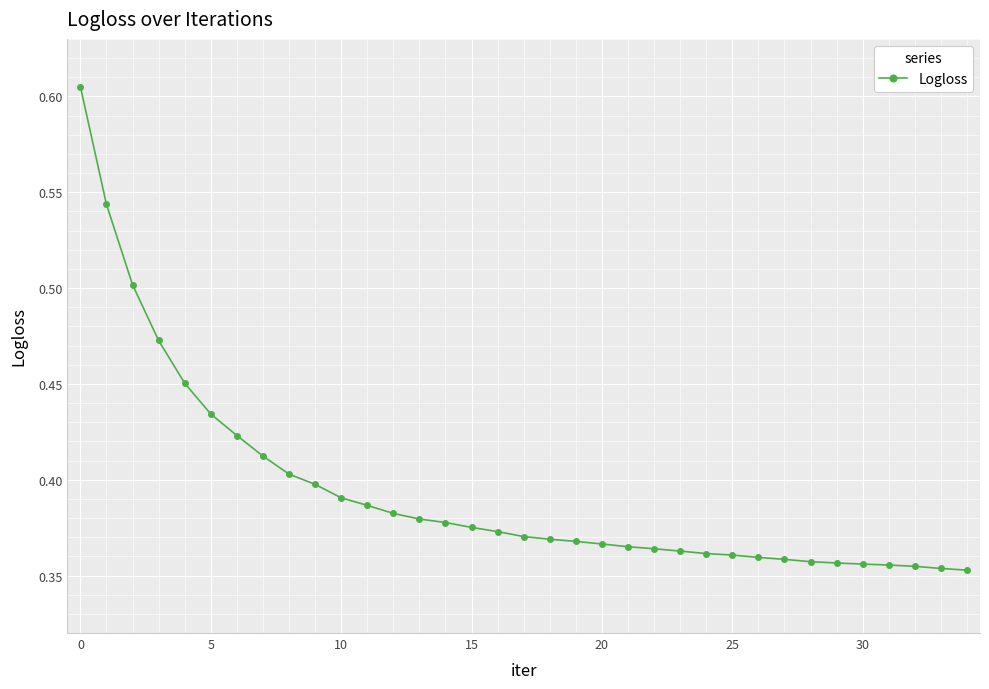

How many data points does each series have?

35